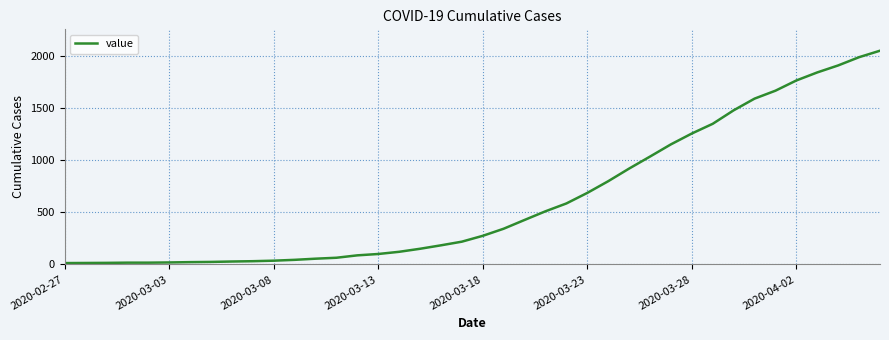

What is the difference between the maximum and minimum values?

2034